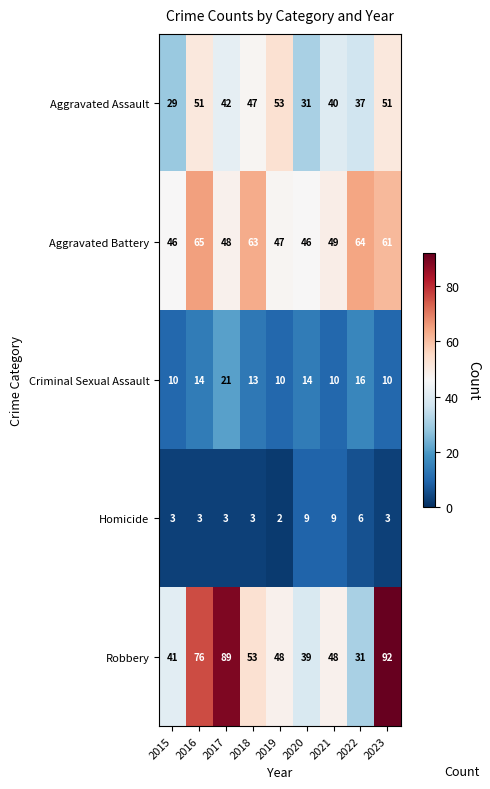

Rank the series by their maximum value, from lowest to highest.

Homicide, Criminal Sexual Assault, Aggravated Assault, Aggravated Battery, Robbery